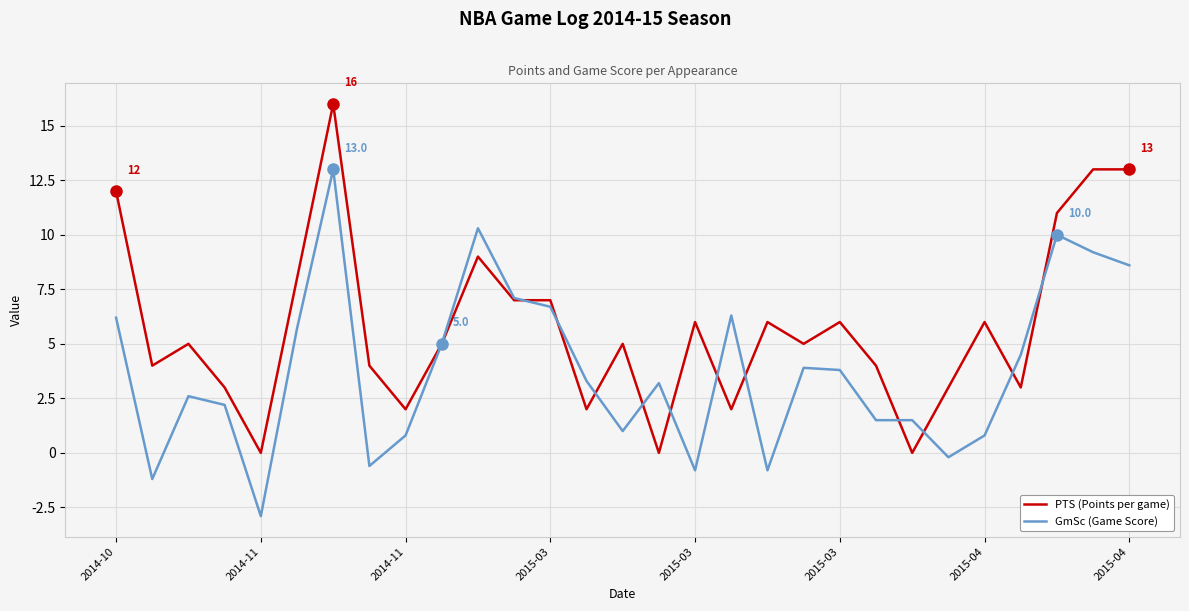

True or false: GmSc (Game Score) has more than 1 interior local peaks.

True